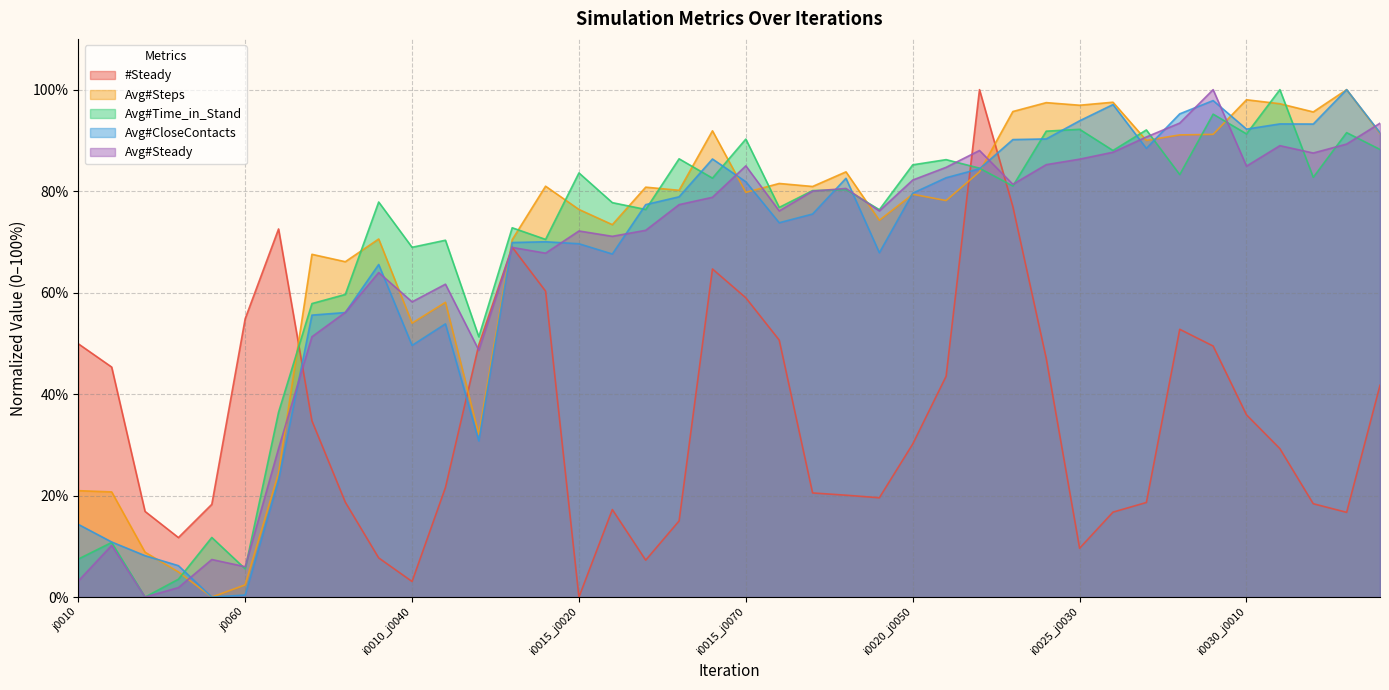

What is the difference between the maximum and minimum values in the Avg#Time_in_Stand series?

100.0